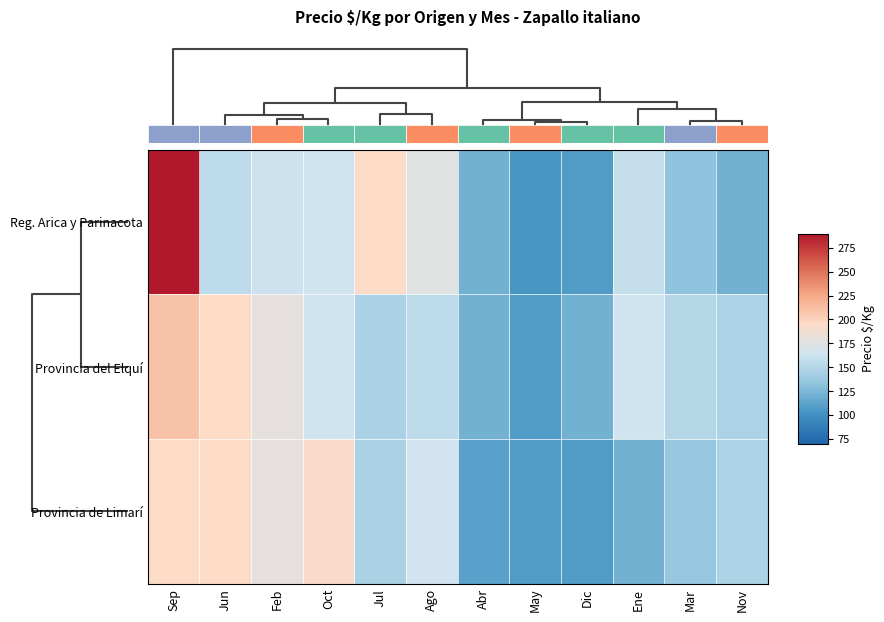

List the series in order of their peak value, lowest first.

Provincia de Limarí, Provincia del Elquí, Reg. Arica y Parinacota